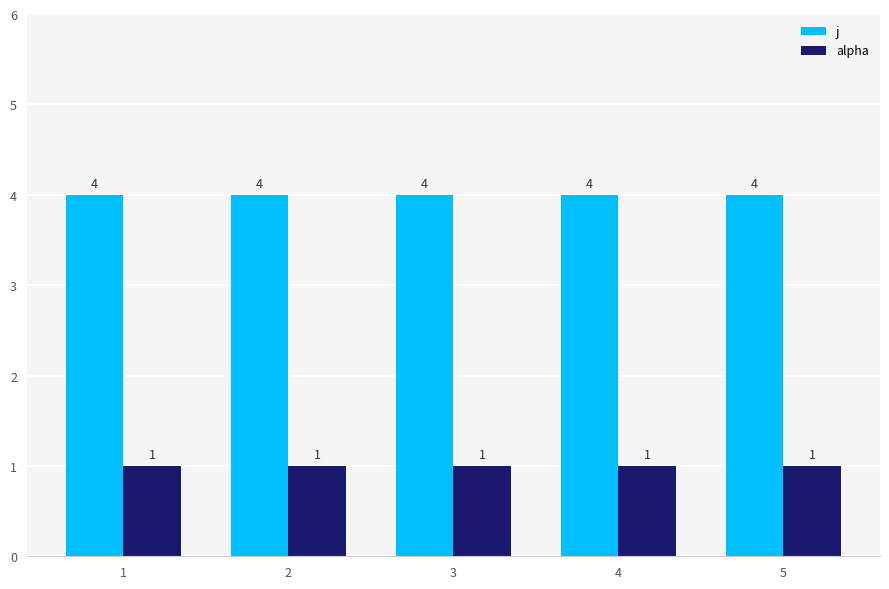

Rank the series by their maximum value, from lowest to highest.

alpha, j